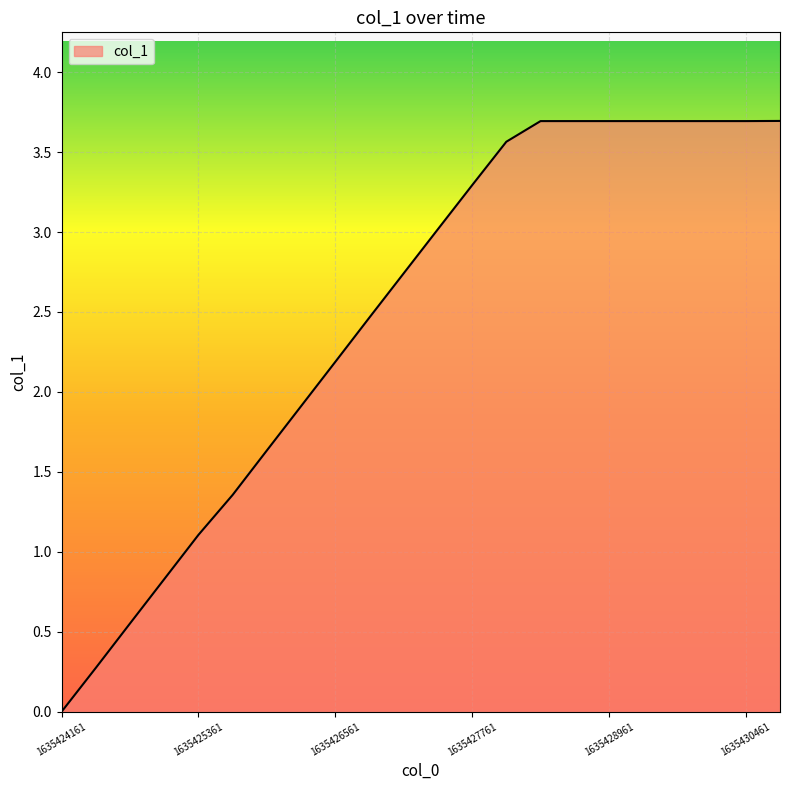

What is the maximum value shown in the chart?

3.7